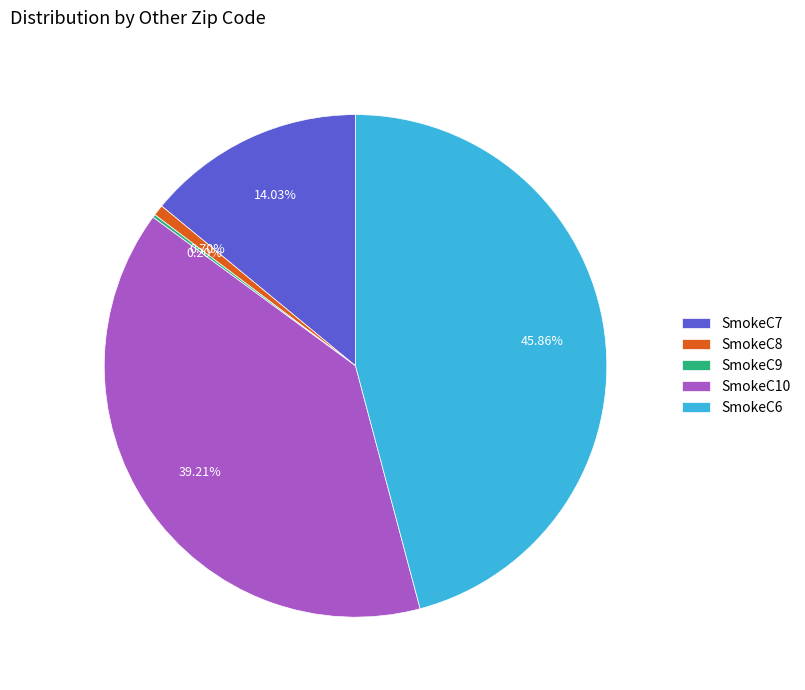

Which has a higher value, SmokeC10 or SmokeC7?

SmokeC10